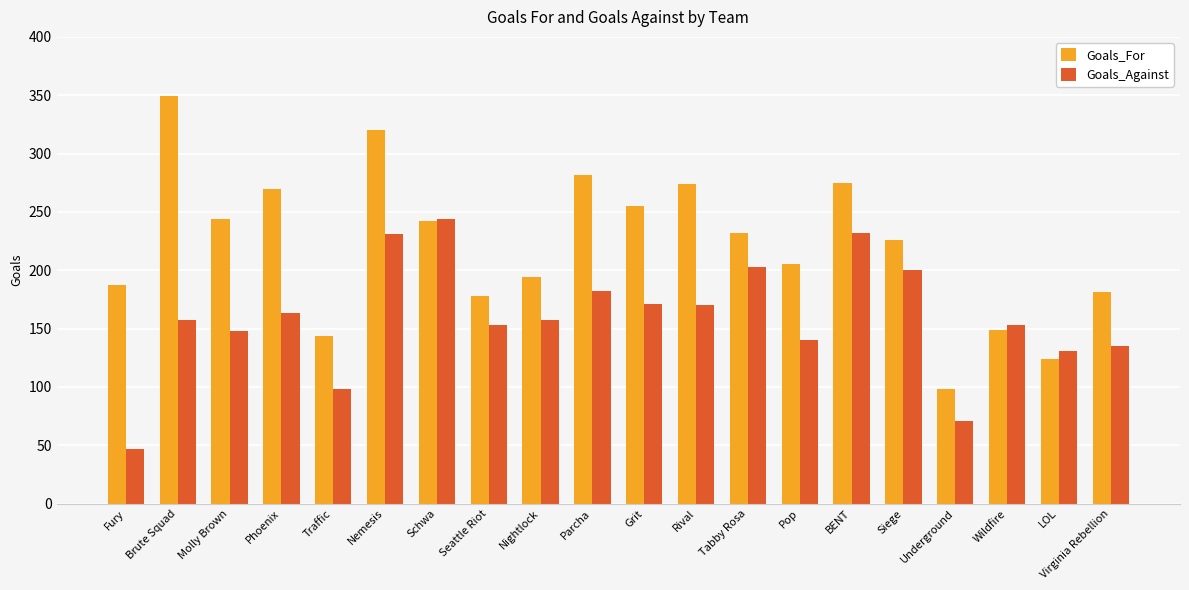

How many values in the Goals_Against series are below 157?

9